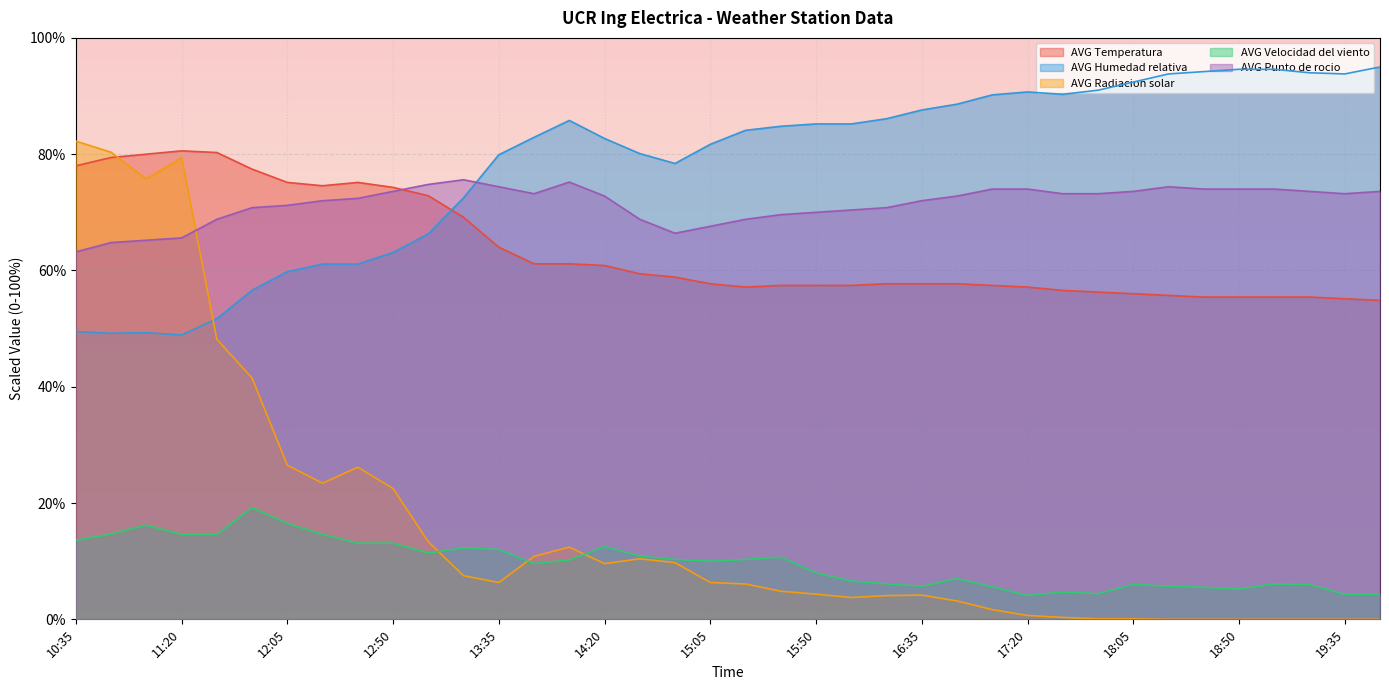

At which label is AVG Humedad relativa closest to 71?

13:20